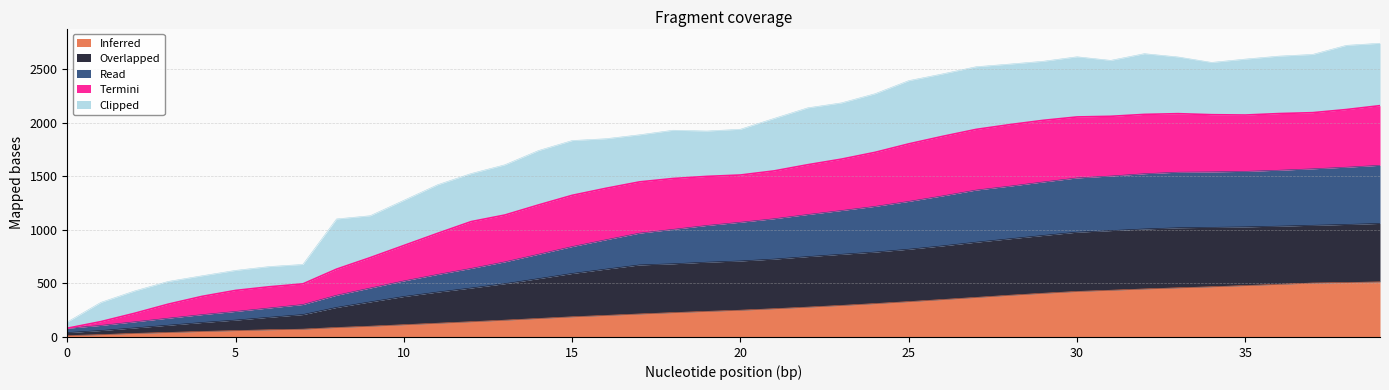

The value of Inferred at 20 is 71.6. True or false?

False